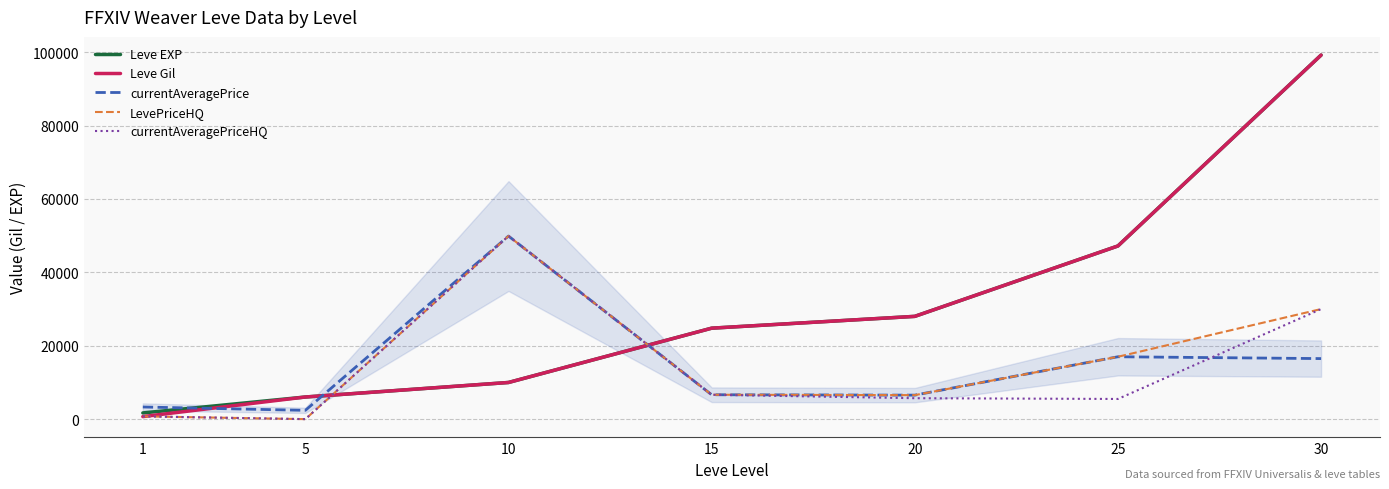

What is the difference between the second highest and second lowest values in the Leve Gil series?

41170.0